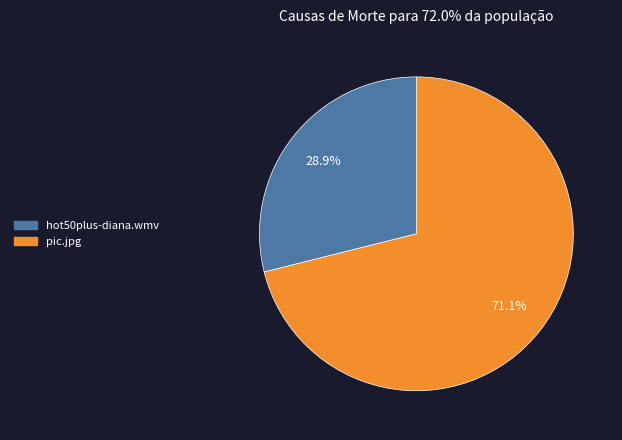

To the nearest percent, what is the difference between the hot50plus-diana.wmv and pic.jpg slice percentages?

42%